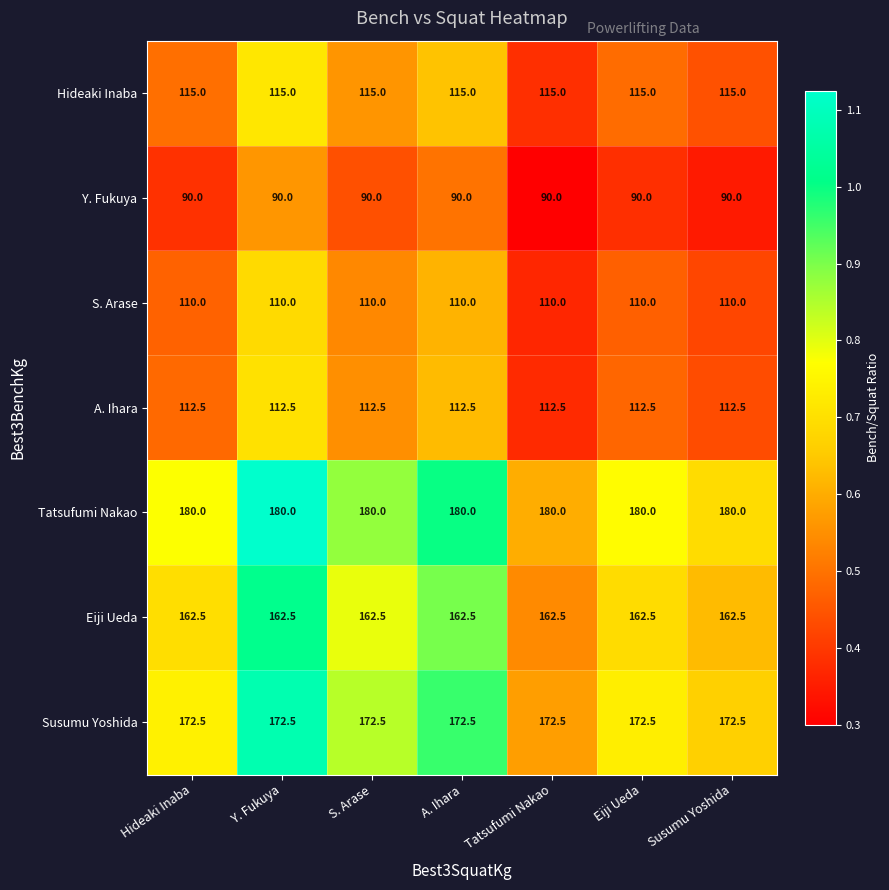

What is the total value across all series at Eiji Ueda?

942.5